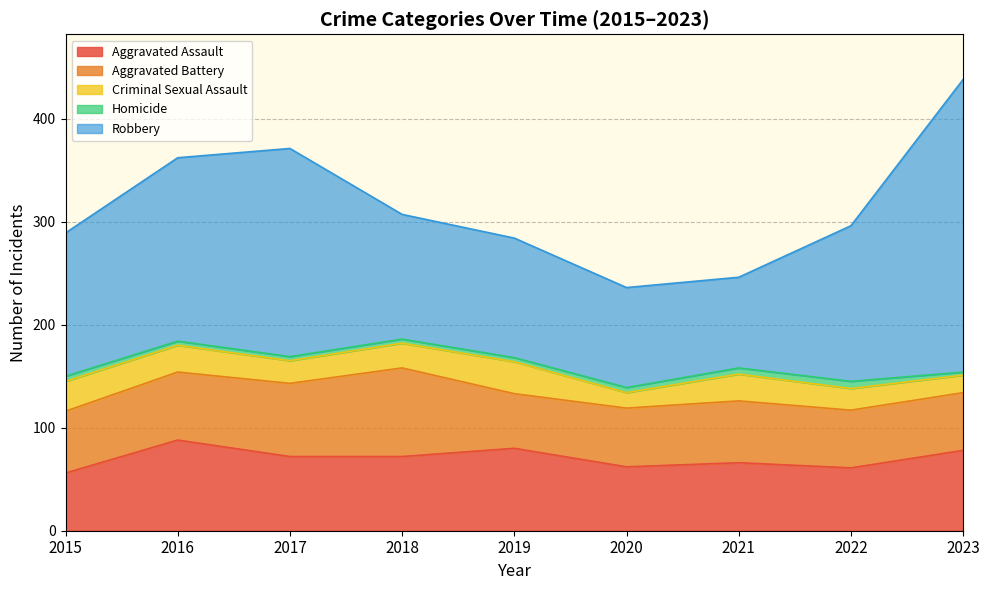

What is the value of the Aggravated Assault point at the 1st from the left?

56